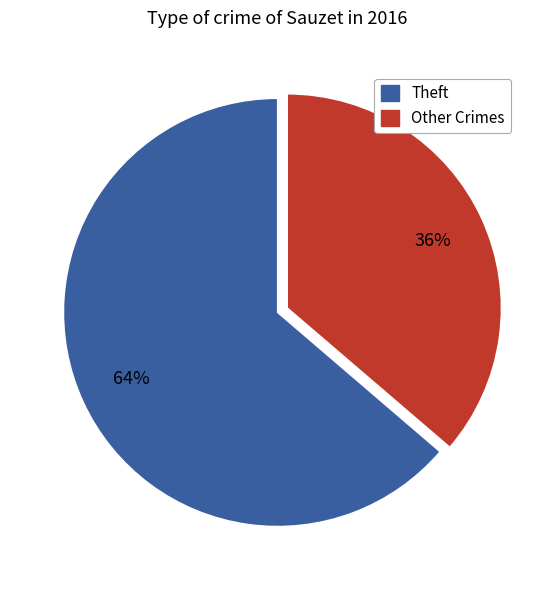

Does any single category account for the majority?

Yes